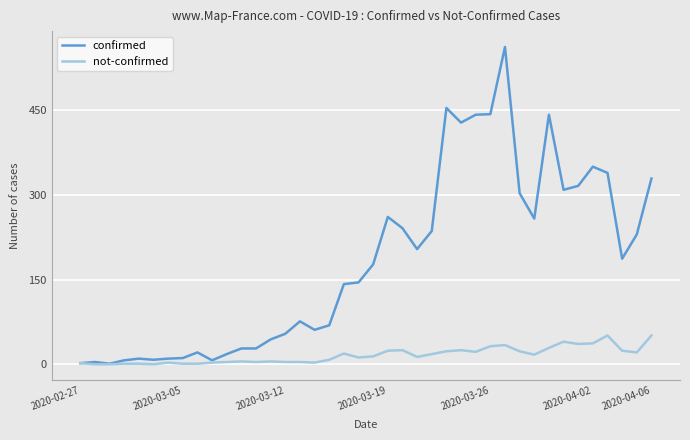

Rank the series by their maximum value, from lowest to highest.

not-confirmed, confirmed